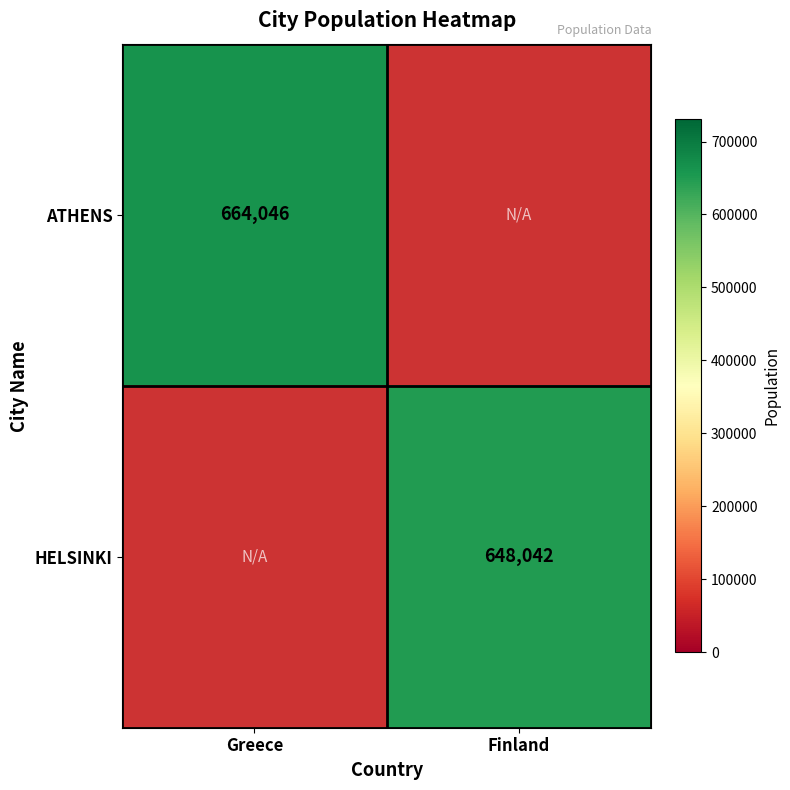

Which label corresponds to the largest value in the chart?

Greece